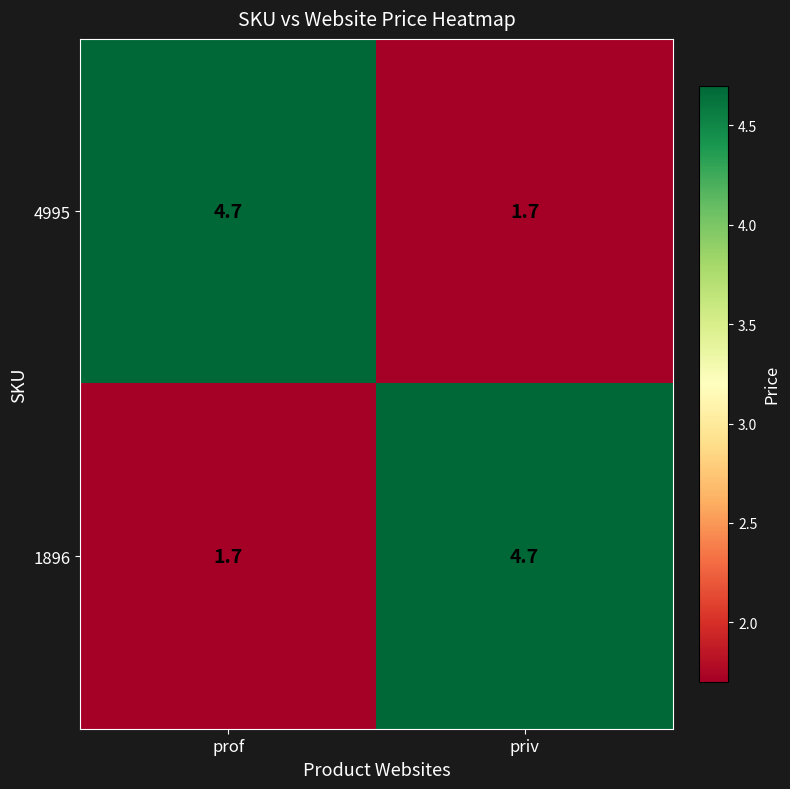

Where is 4995 nearest to the value 3?

priv